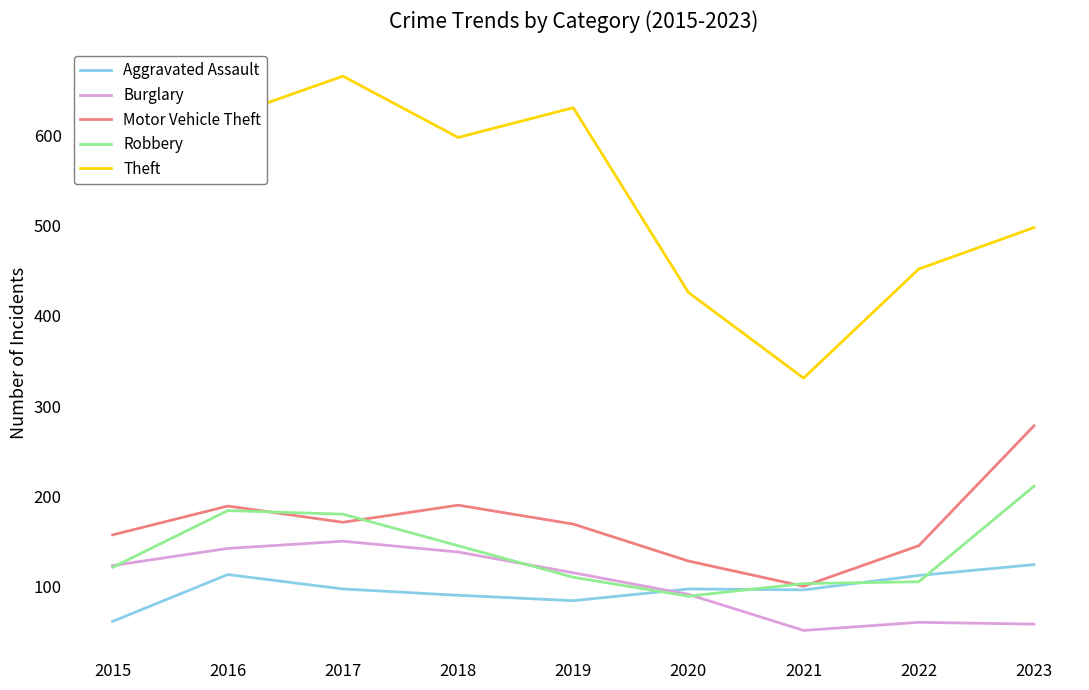

After their last crossing, which series has the higher values: Aggravated Assault or Robbery?

Robbery